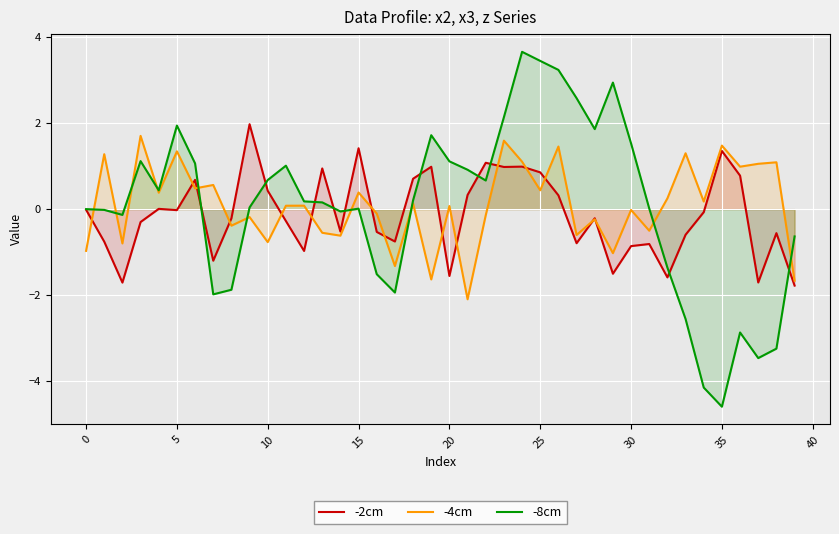

Which category has the highest value in the -8cm series?

24